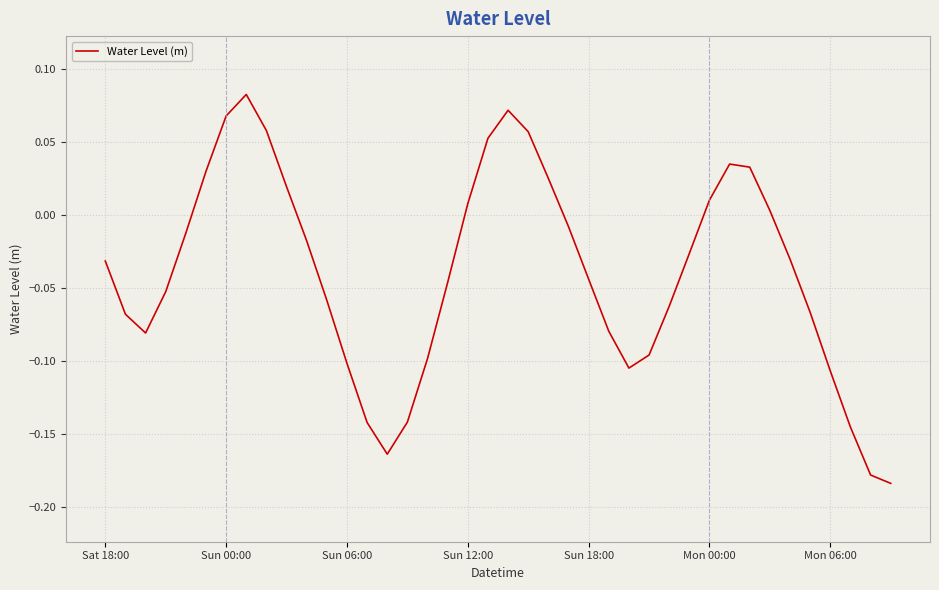

Does the chart display data point markers on the line(s)?

No